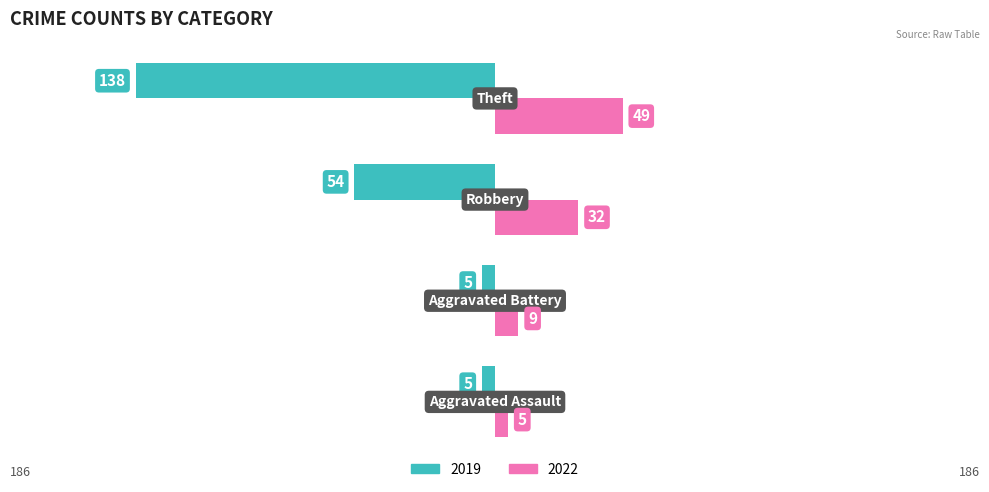

What is the difference between the maximum and second lowest values in the 2019 series?

49